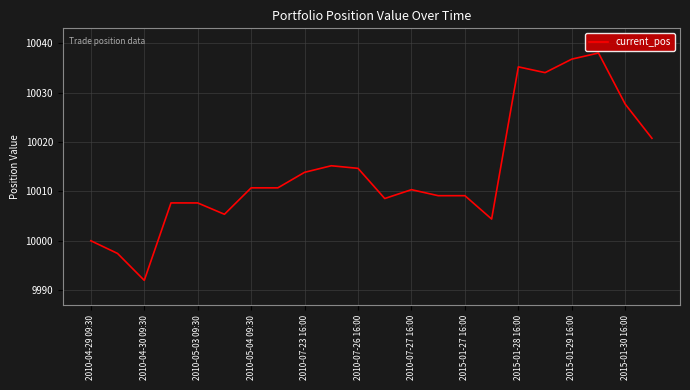

Does the chart have visible grid lines?

Yes